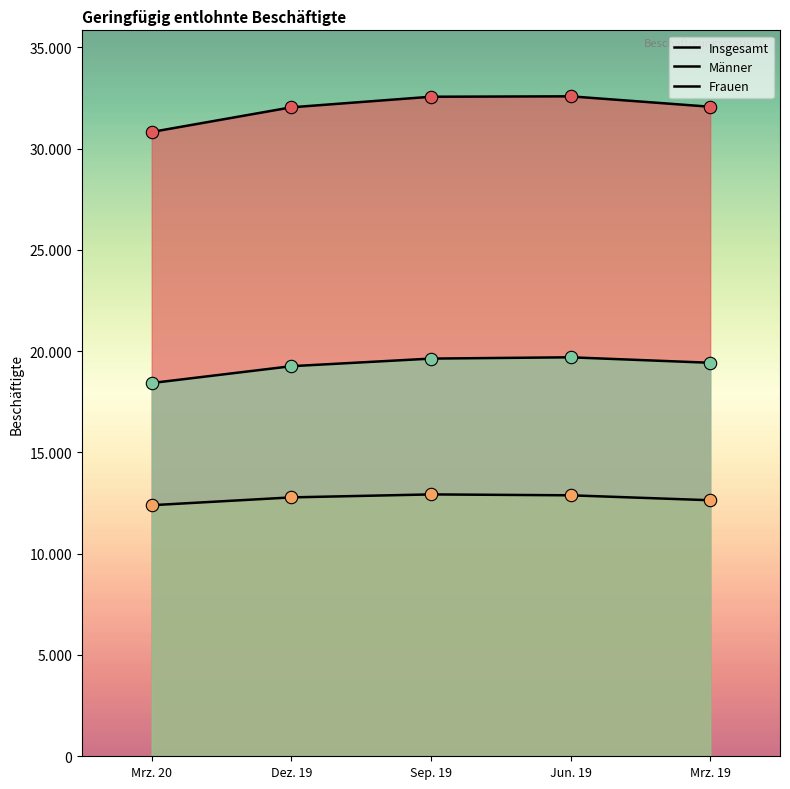

Which series has the largest total across all categories?

Insgesamt